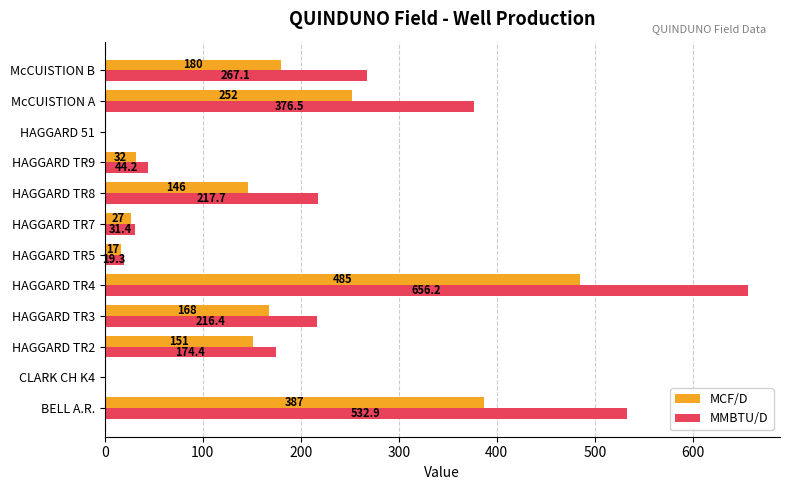

The MCF/D series shows 252.0 at McCUISTION A. True or false?

True